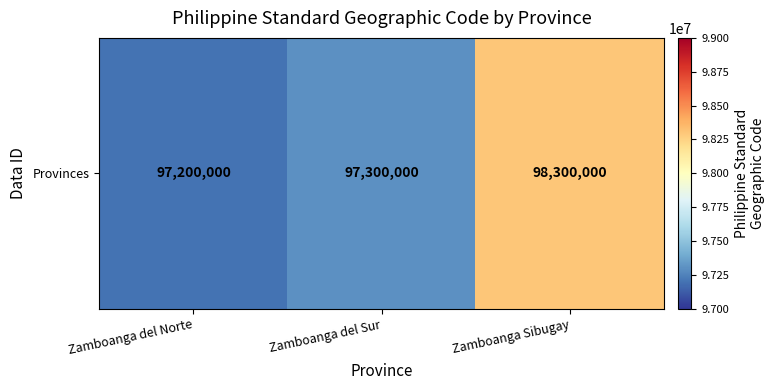

What is the smallest value displayed?

97200000